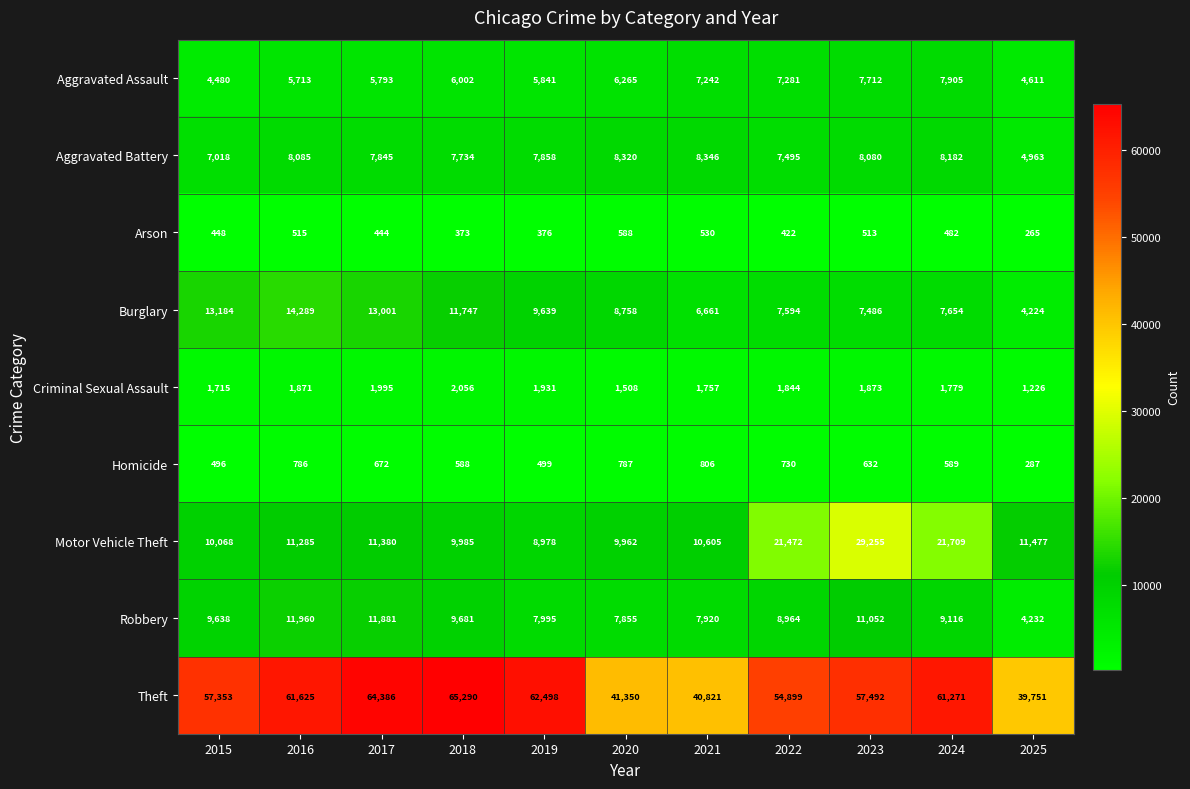

Rank the series by their maximum value, from lowest to highest.

Arson, Homicide, Criminal Sexual Assault, Aggravated Assault, Aggravated Battery, Robbery, Burglary, Motor Vehicle Theft, Theft